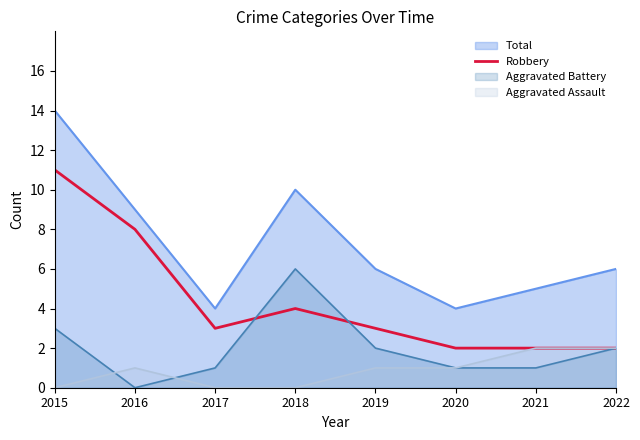

How many points are higher than both their immediate neighbors (excluding endpoints)?

1